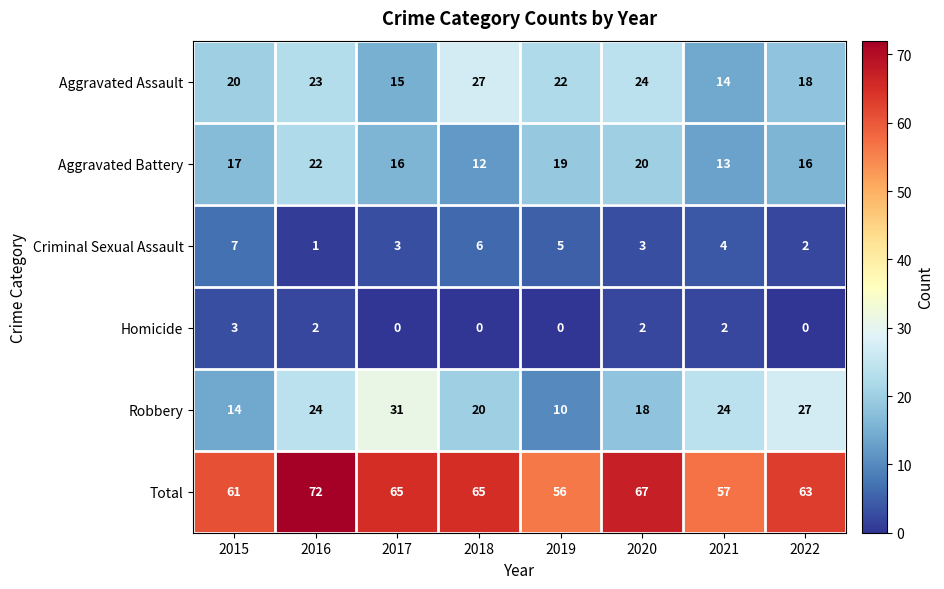

The Aggravated Battery series shows 30 at 2020. True or false?

False